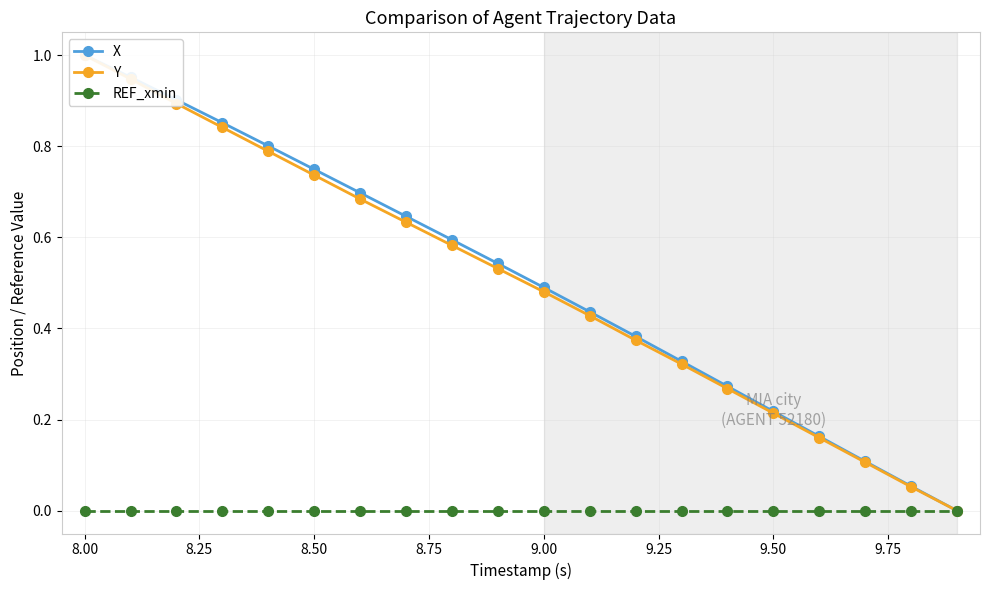

What are all the series names shown in the legend?

X, Y, REF_xmin